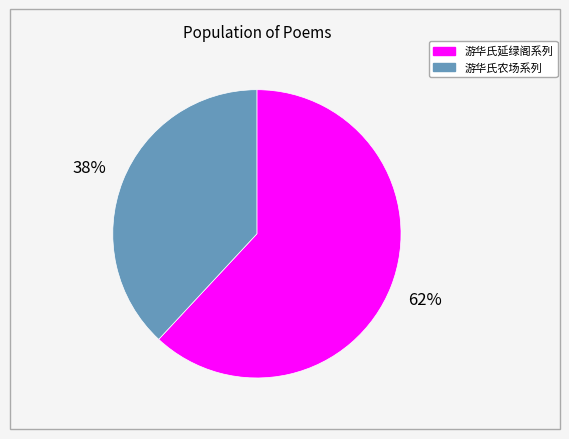

To the nearest percent, what is the difference between the largest and smallest slice percentages?

24%